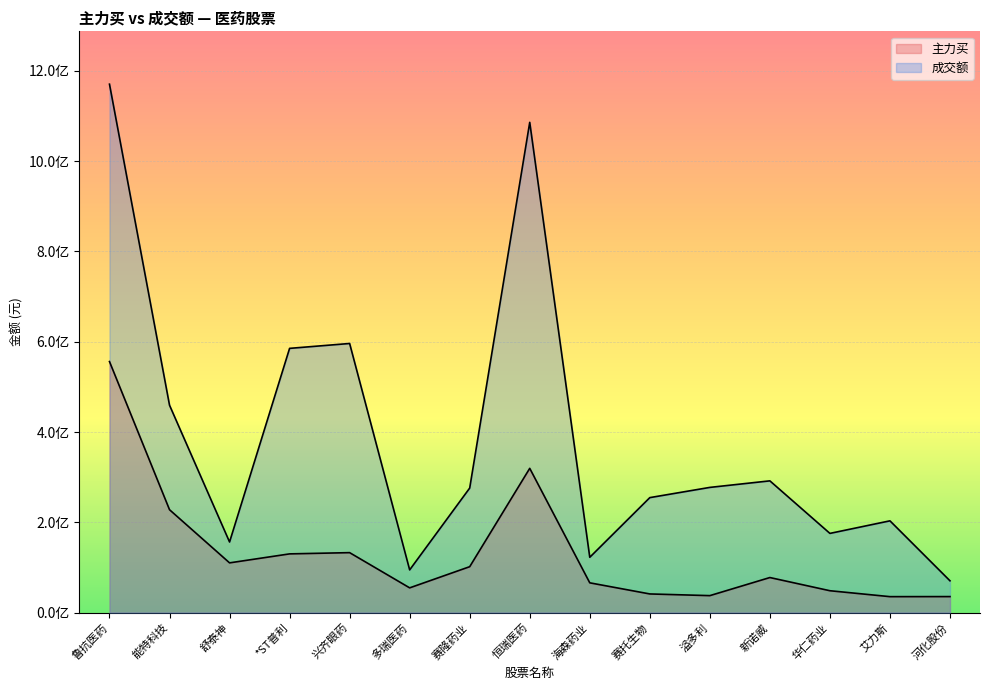

Reading left to right, extract all data points from this chart.

主力买: 鲁抗医药=555982656	能特科技=227908092	舒泰神=110235128	*ST普利=130122890	兴齐眼药=132861456	多瑞医药=54885516	赛隆药业=101753988	恒瑞医药=319509212	海森药业=66028024	赛托生物=41403506	溢多利=37670497	新诺威=77733433	华仁药业=48525388	艾力斯=35415464	河化股份=35549657
成交额: 鲁抗医药=1170208666	能特科技=459352959	舒泰神=156447658	*ST普利=585212842	兴齐眼药=596014090	多瑞医药=94668276	赛隆药业=275861114	恒瑞医药=1085719969	海森药业=122584121	赛托生物=254698587	溢多利=277336701	新诺威=291830735	华仁药业=175476193	艾力斯=203309105	河化股份=70509788